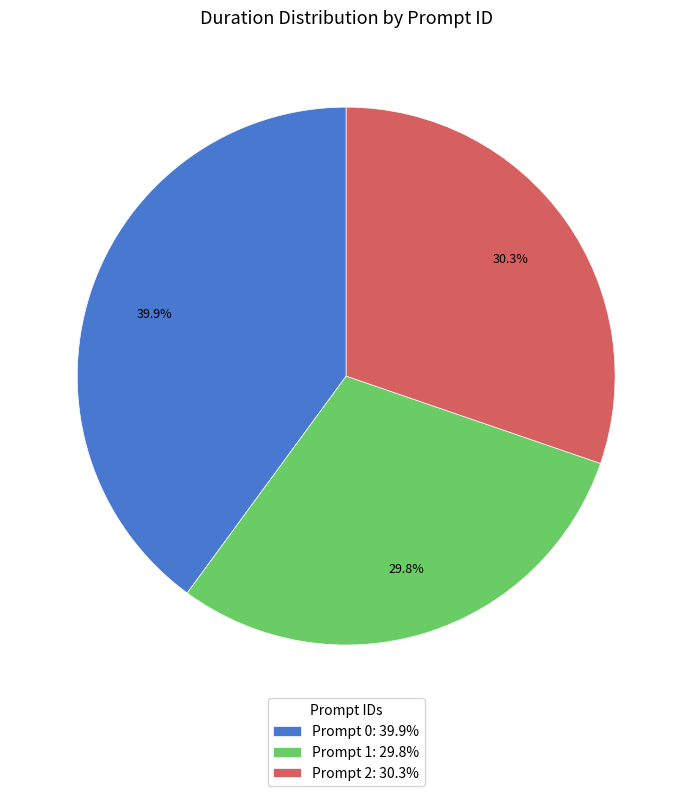

Is there any slice that represents more than half of the pie?

No